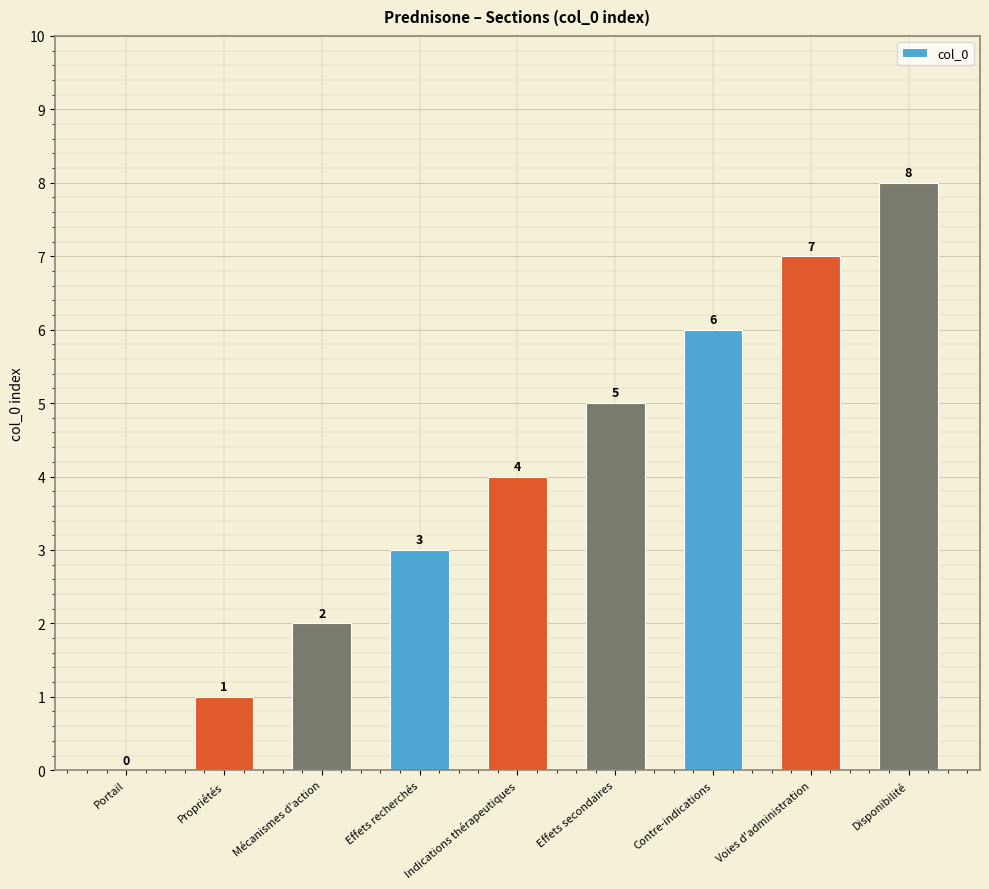

What is the sum of the values at Indications thérapeutiques and Contre-indications?

10